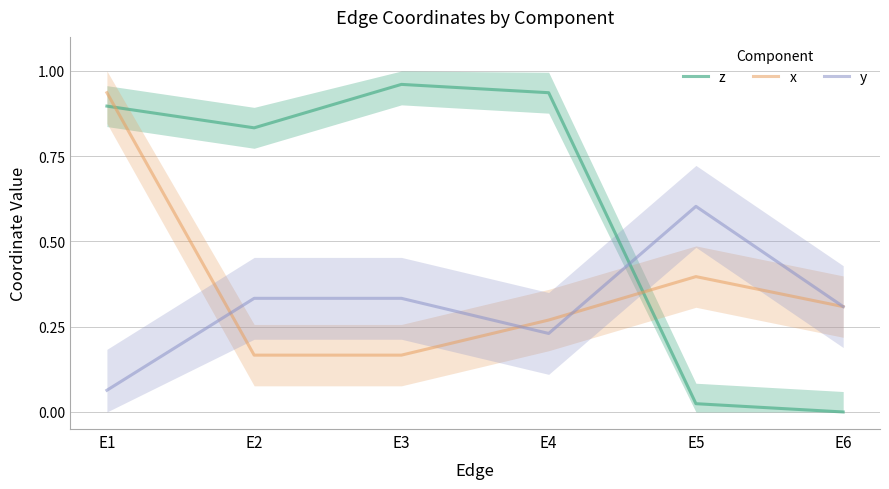

Where do z and x first cross each other?

E1 and E2